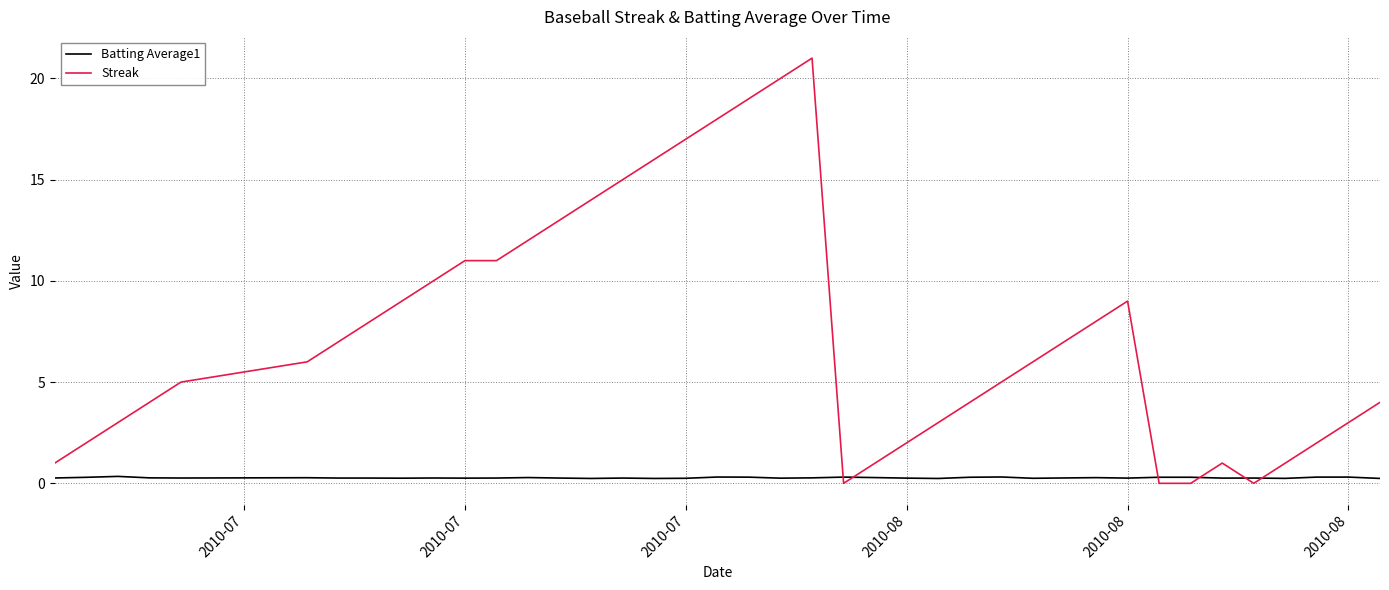

Which series ends up on top after the final intersection of Streak and Batting Average1?

Streak